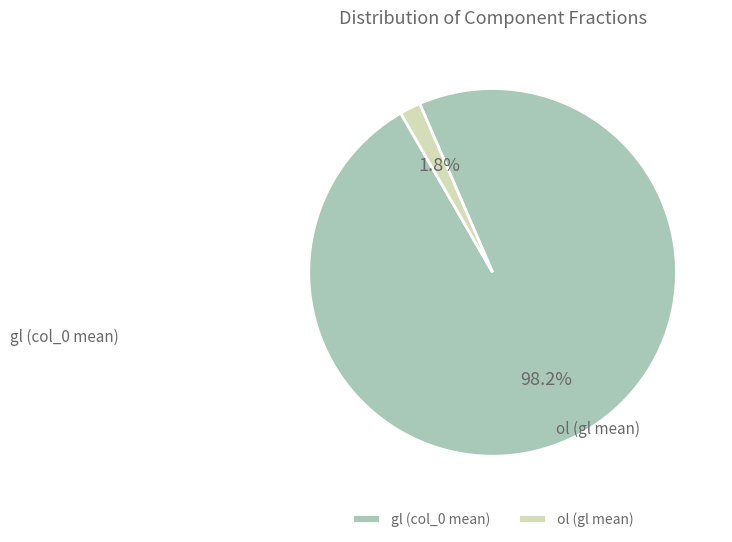

What is the total percentage of gl (col_0 mean) and ol (gl mean)?

100.0%